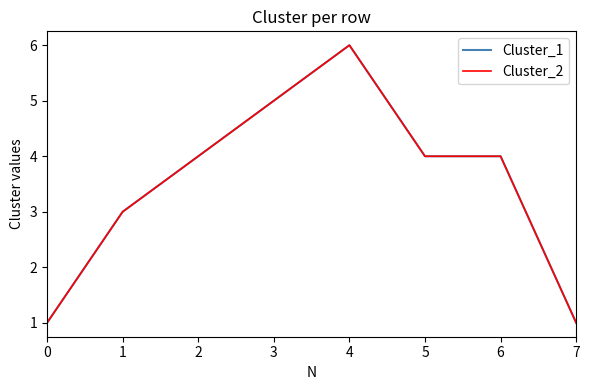

Reading right to left, extract all data points from this chart.

Cluster_1: 1	4	4	6	5	4	3	1
Cluster_2: 1	4	4	6	5	4	3	1